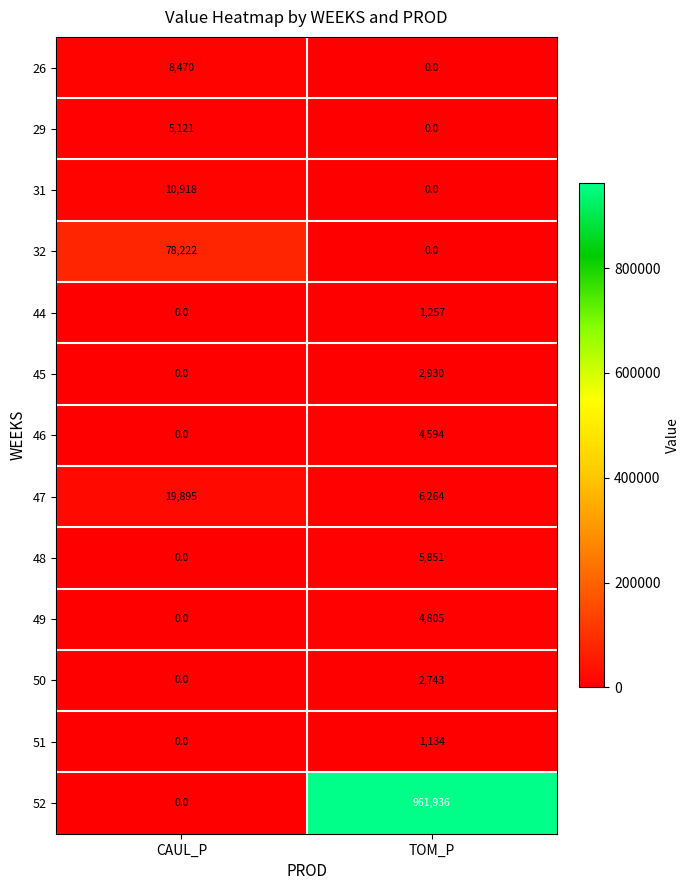

Which category has the lowest value in the 45 series?

CAUL_P